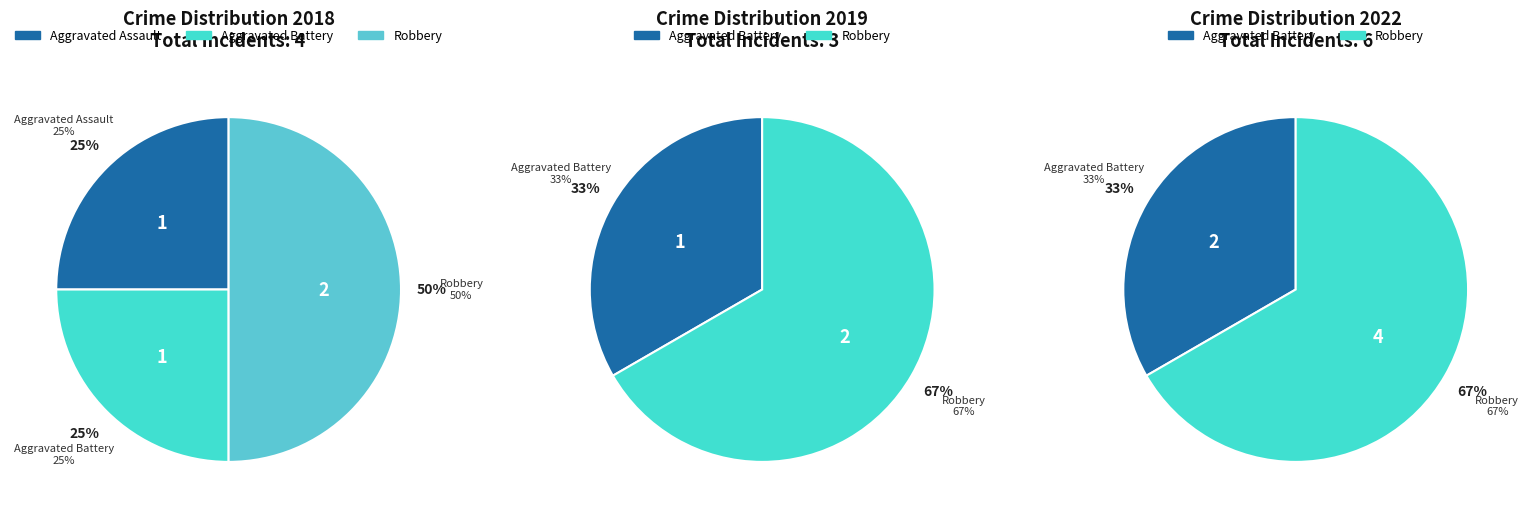

What is the change in value from Aggravated Battery to Robbery?

+1